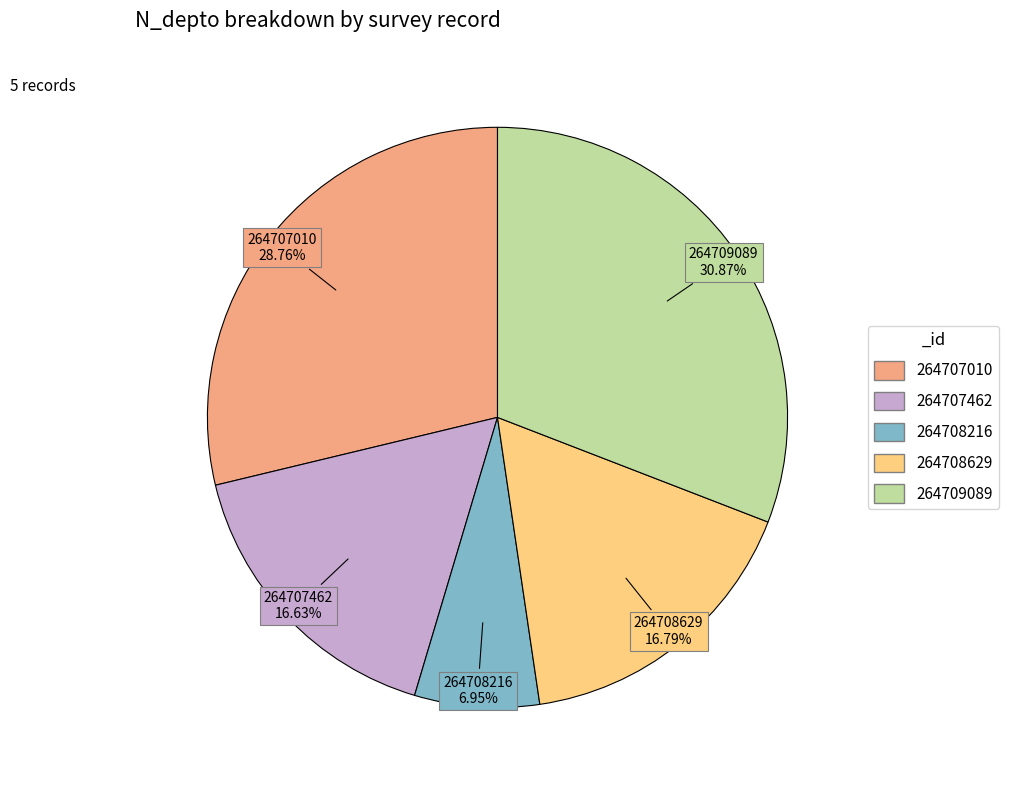

What is the smallest slice in the pie chart?

264708216